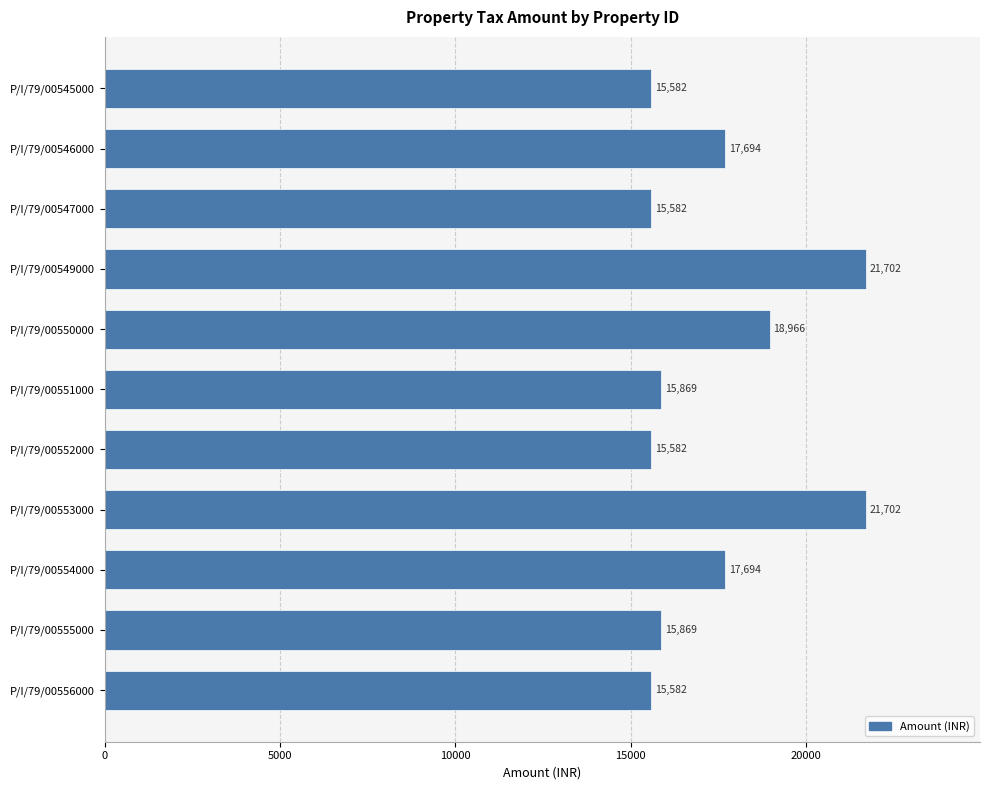

Where is the data nearest to the value 18642?

P/I/79/00550000